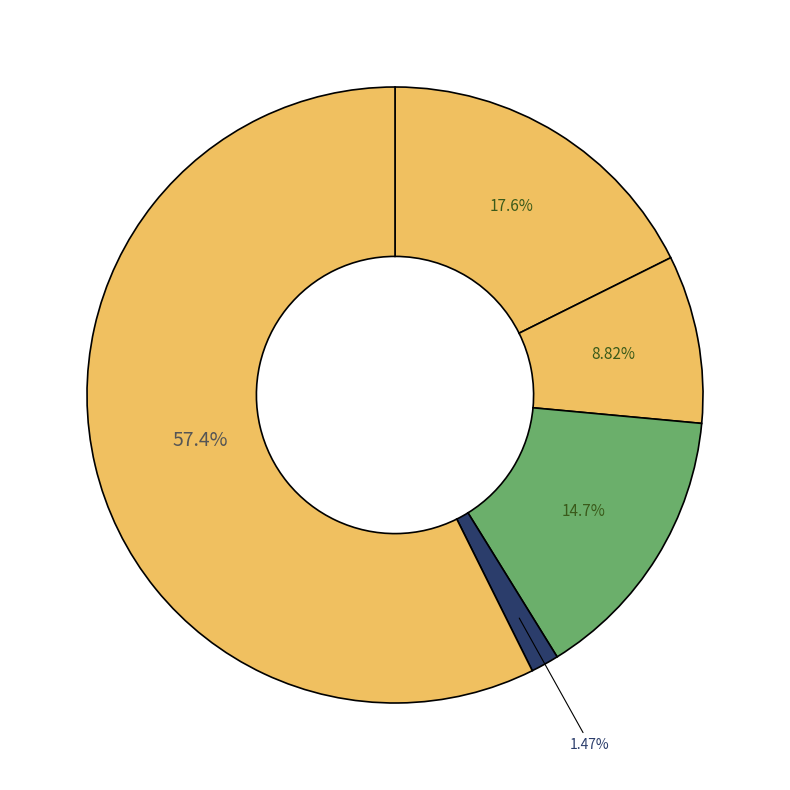

How many slices are in this pie chart?

5